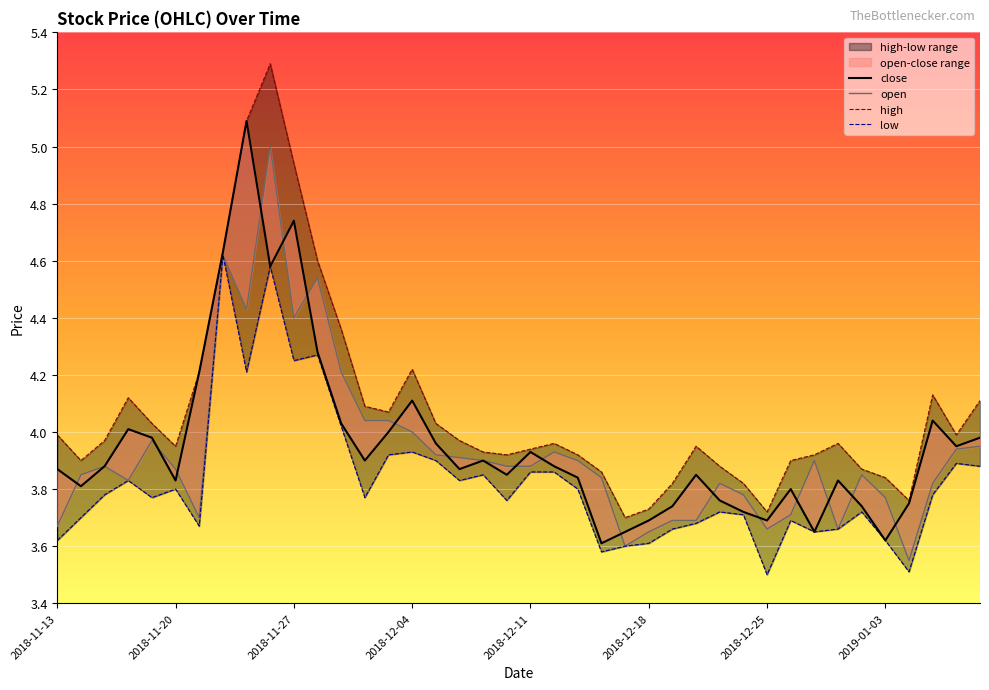

What position from the left is 2018-12-25?

7